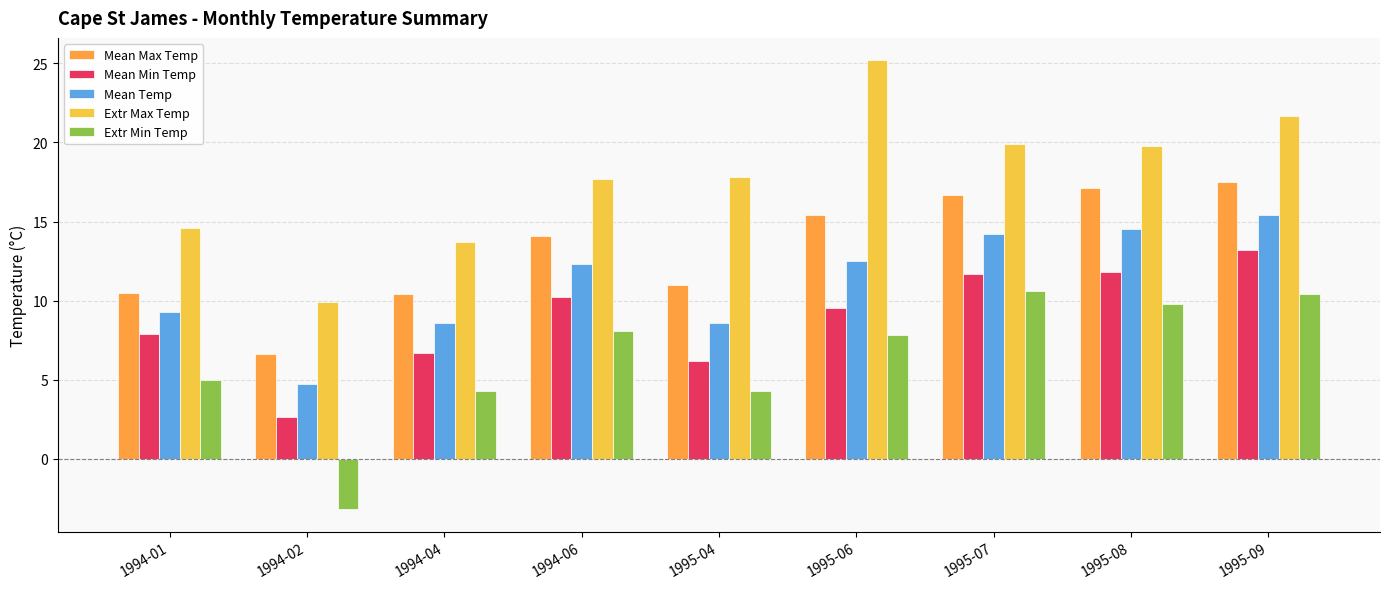

What is the label of the 3rd bar from the left?

1994-04